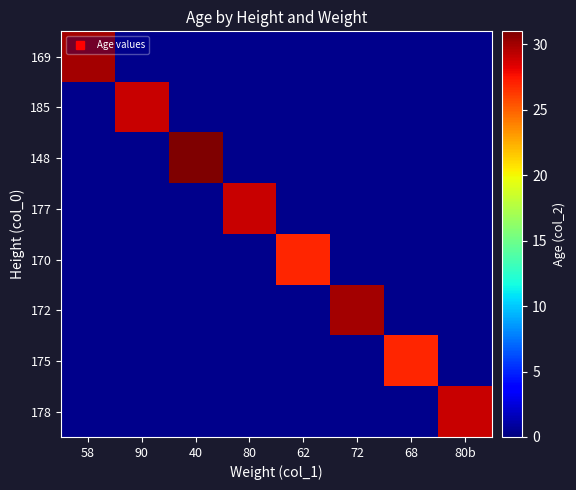

Read the 148 value at 40.

31.0